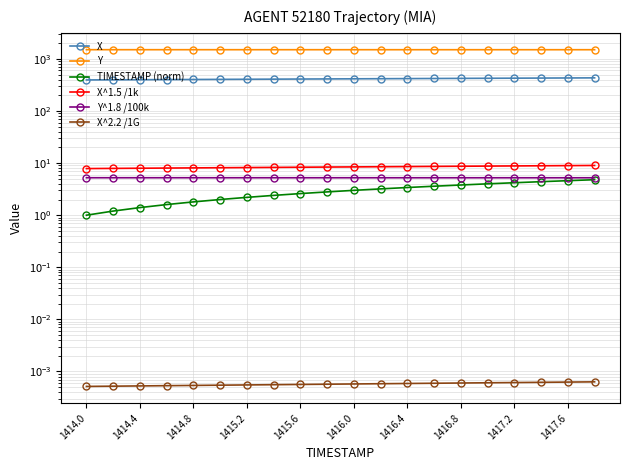

How many lines are shown in the chart?

6